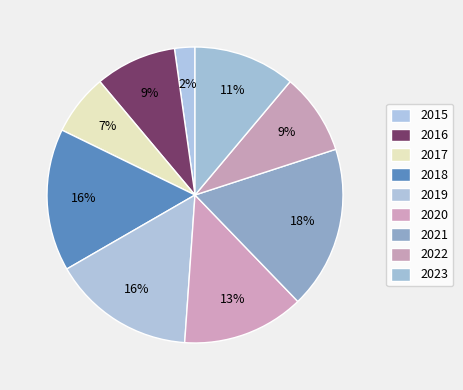

Which category has the biggest portion of the pie?

2021